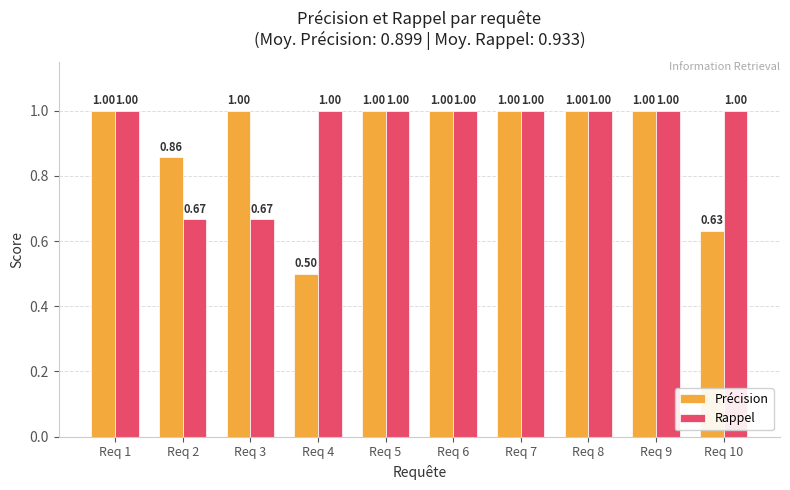

What is the highest value of the Précision series?

1.0